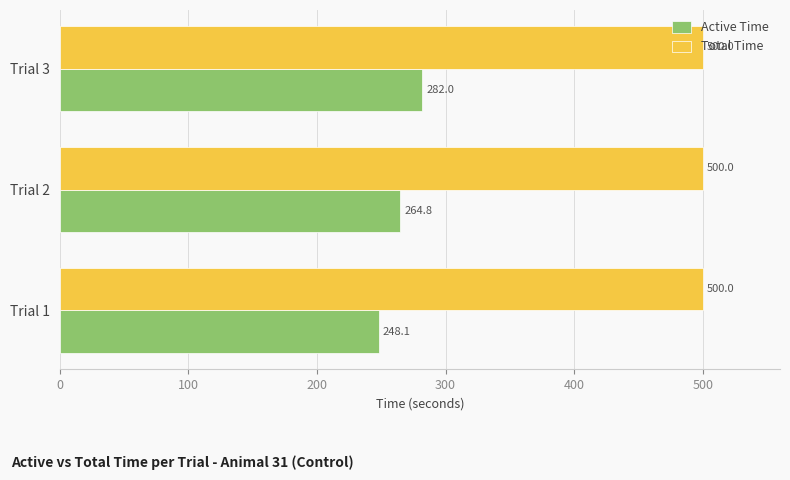

The value of Total Time at Trial 1 is 301.8. True or false?

False